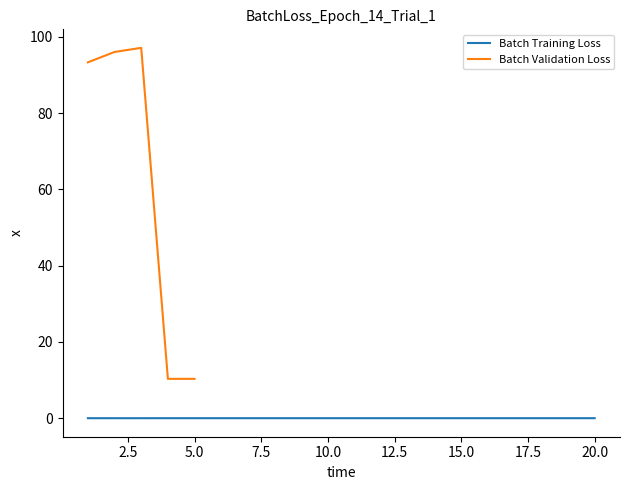

Is it true that the value at 17 is 0.0?

True